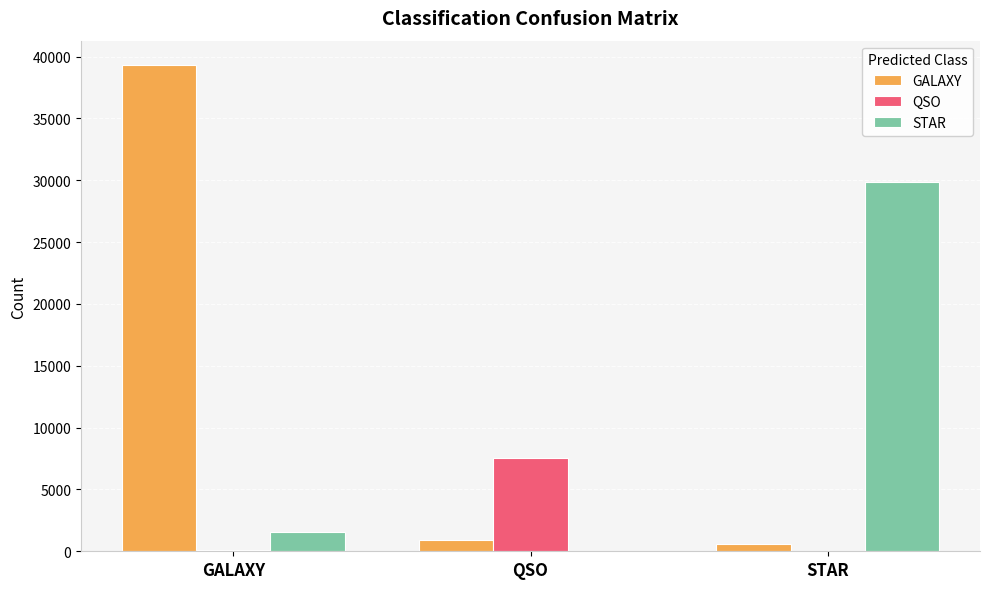

Which series changed the most between QSO and STAR?

STAR